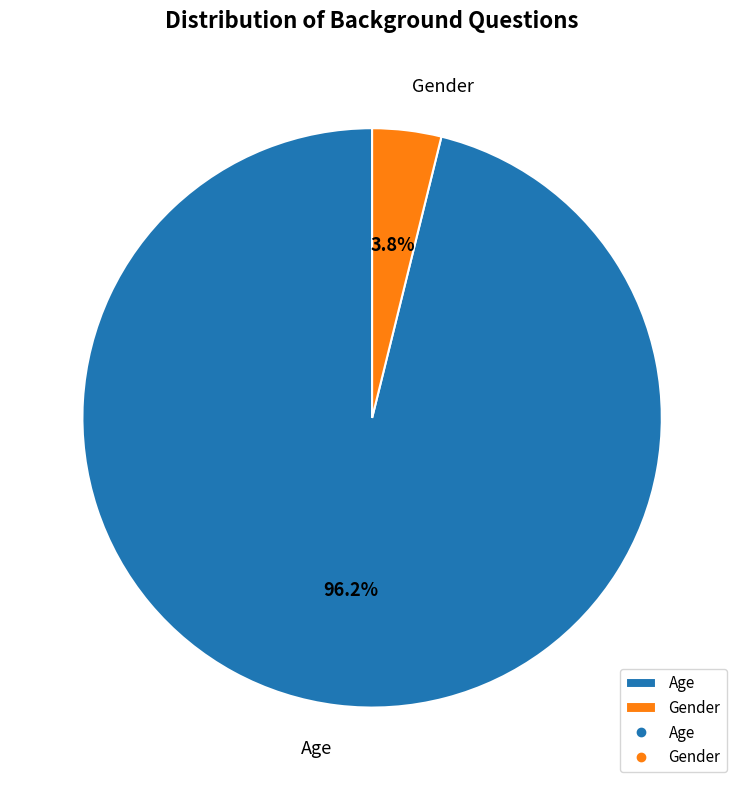

Rank the categories by value from highest to lowest.

Age, Gender